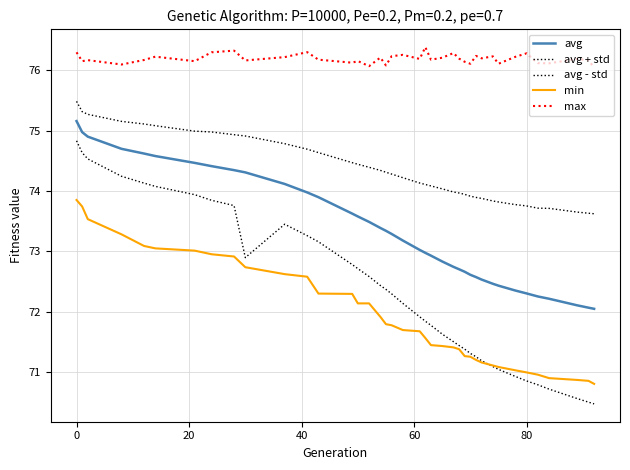

How many lines are shown in the chart?

5